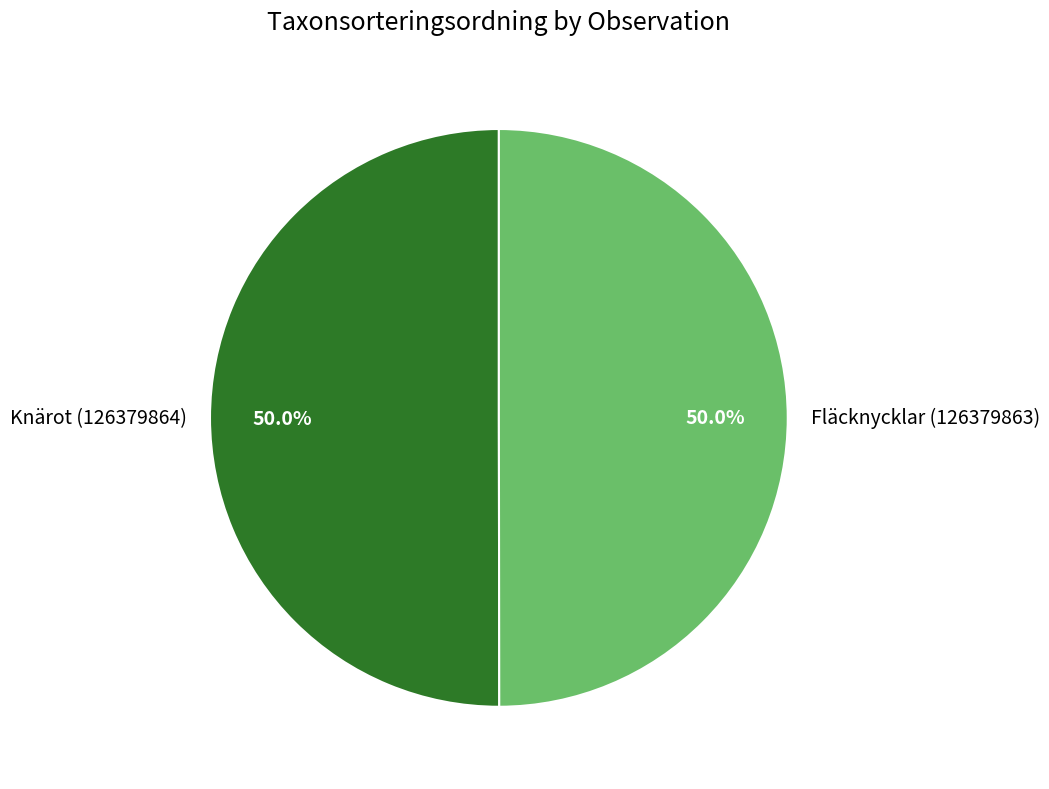

What is the ratio of the value at Fläcknycklar (126379863) to the value at Knärot (126379864)?

1.0